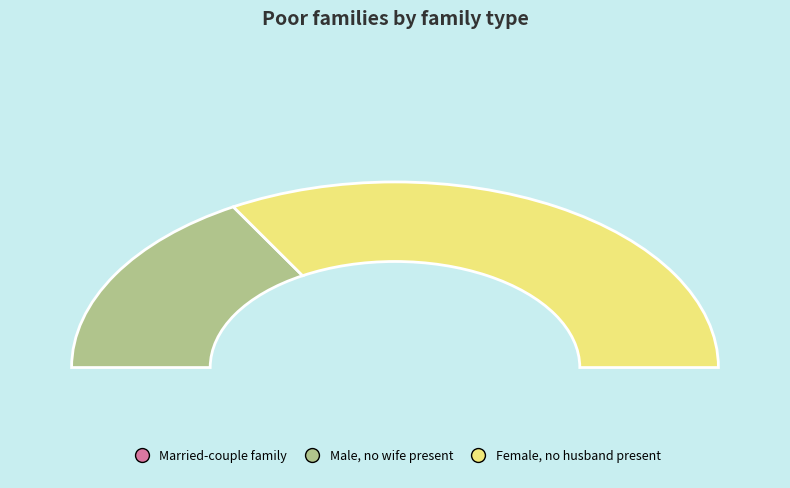

To the nearest percent, what portion does 2 empty represent?

67%